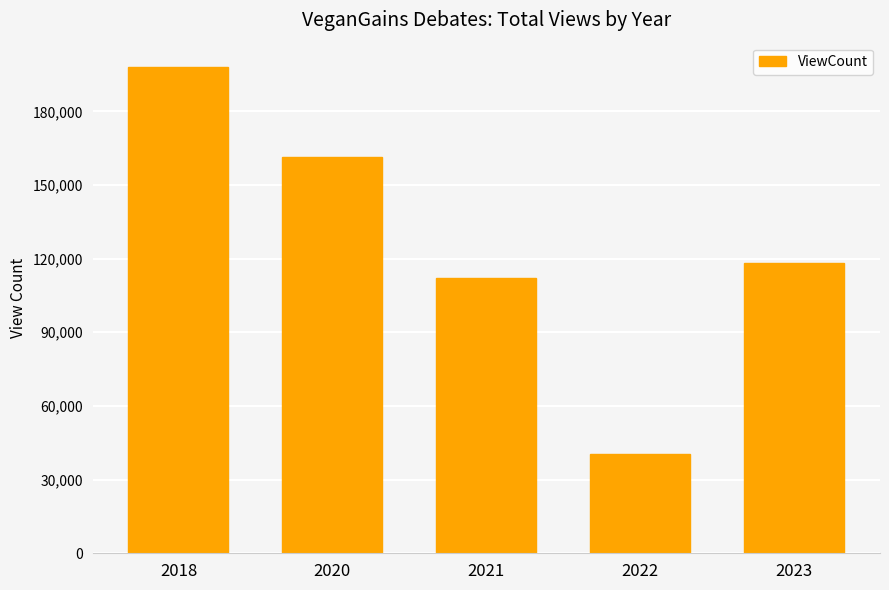

What is the maximum value shown in the chart?

198050